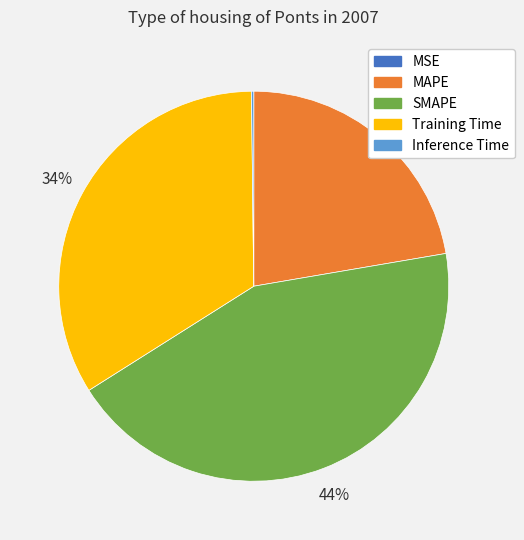

Which has a higher value, SMAPE or Training Time?

SMAPE